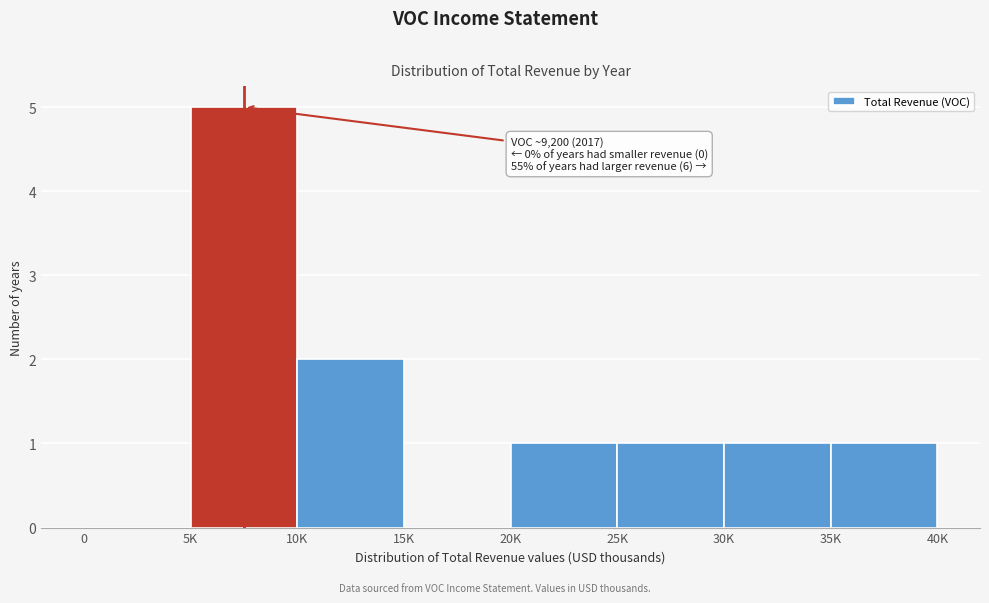

Reading left to right, transcribe all the data shown in this chart.

0=0	5K=5	10K=2	15K=0	20K=1	25K=1	30K=1	35K=1